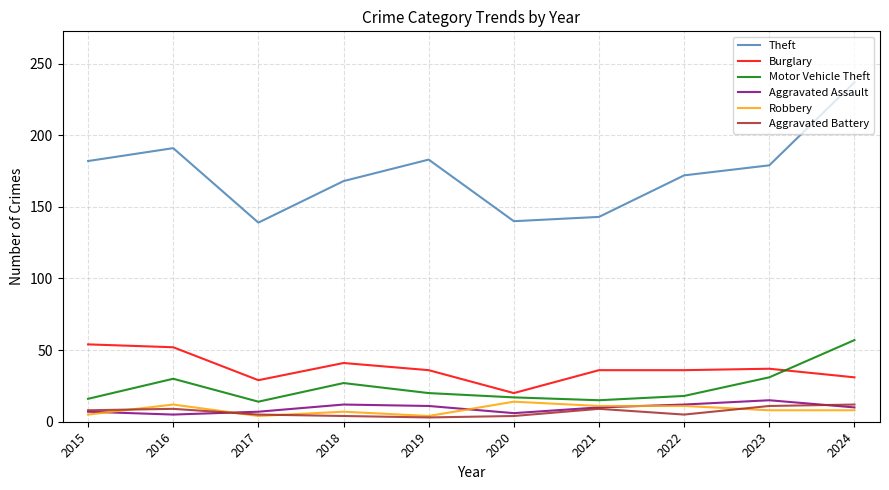

What is the greatest value displayed?

237